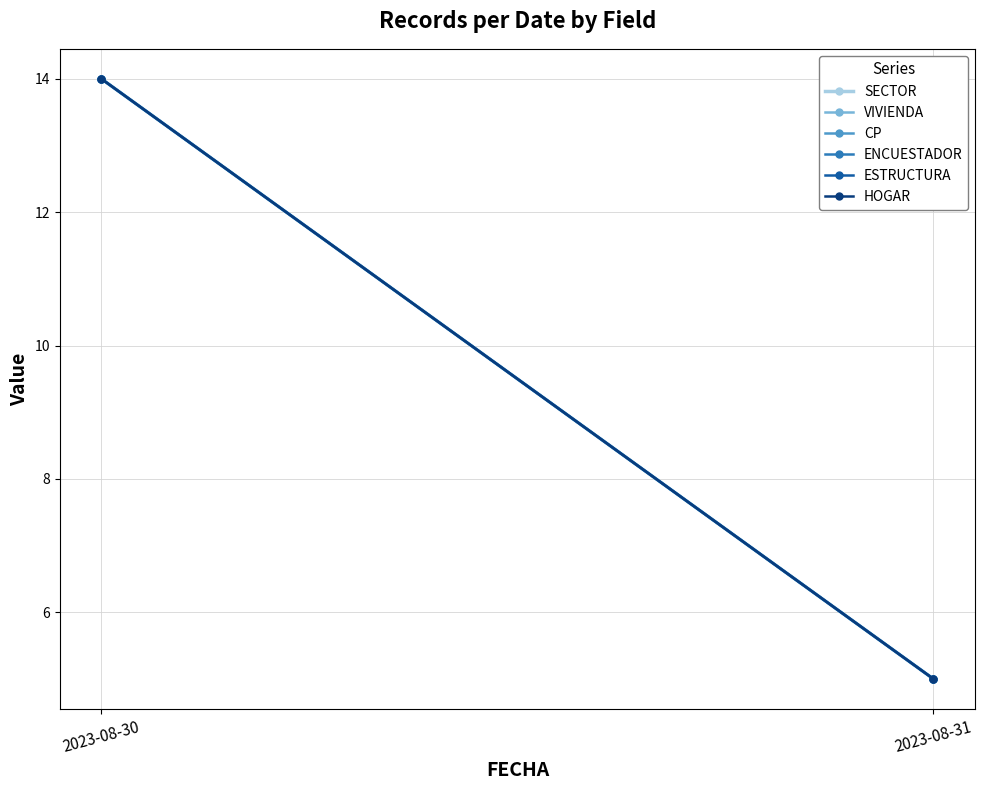

Reading left to right, what are all the values shown in this chart?

SECTOR: 14	5
VIVIENDA: 14	5
CP: 14	5
ENCUESTADOR: 14	5
ESTRUCTURA: 14	5
HOGAR: 14	5